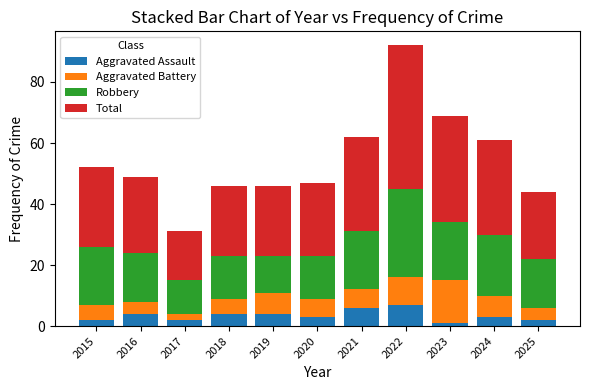

The Aggravated Assault series shows 3 at 2024. True or false?

True